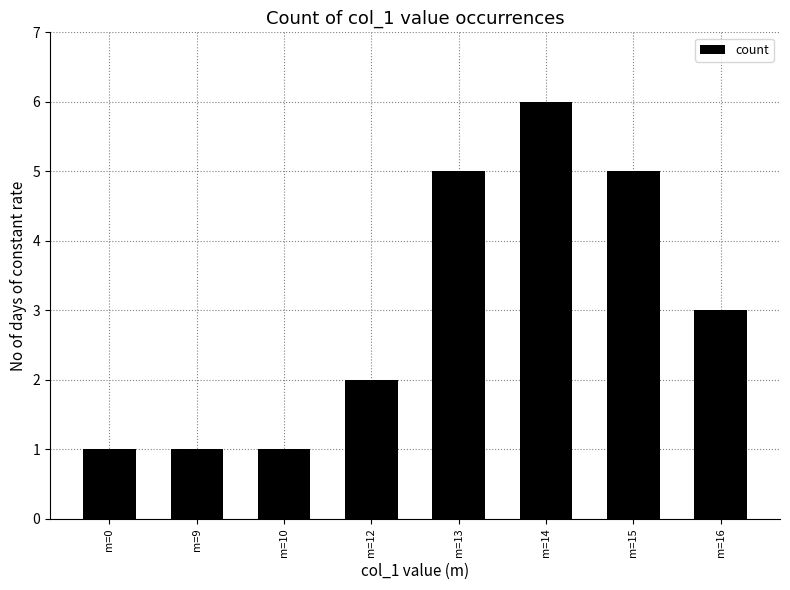

What is the smallest value displayed?

1